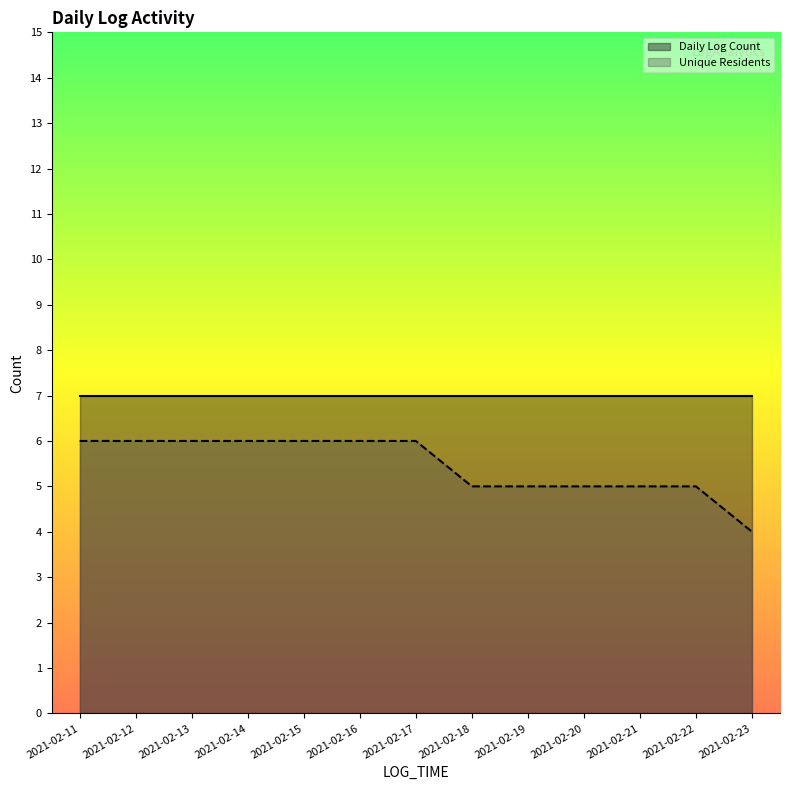

True or false: Unique Residents and Daily Log Count intersect in this chart.

False